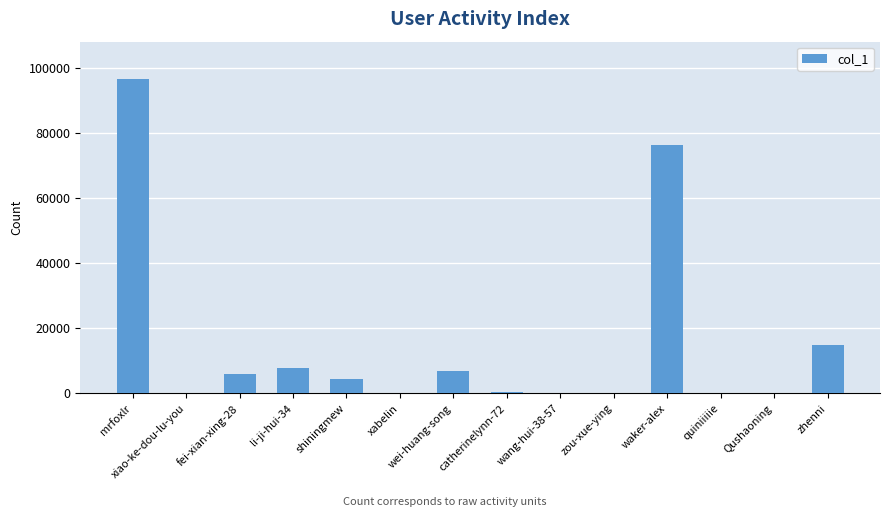

What is the difference between the values at wang-hui-38-57 and Qushaoning?

30